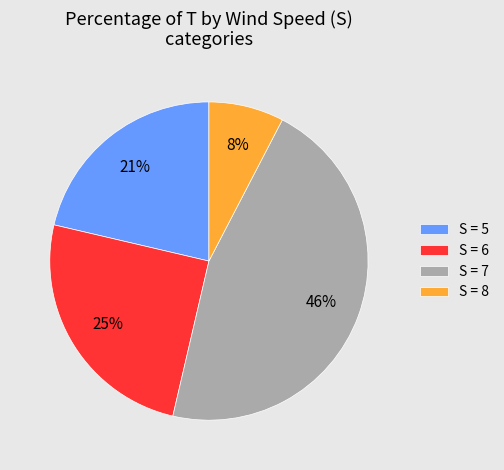

Count the number of slices in the pie.

4